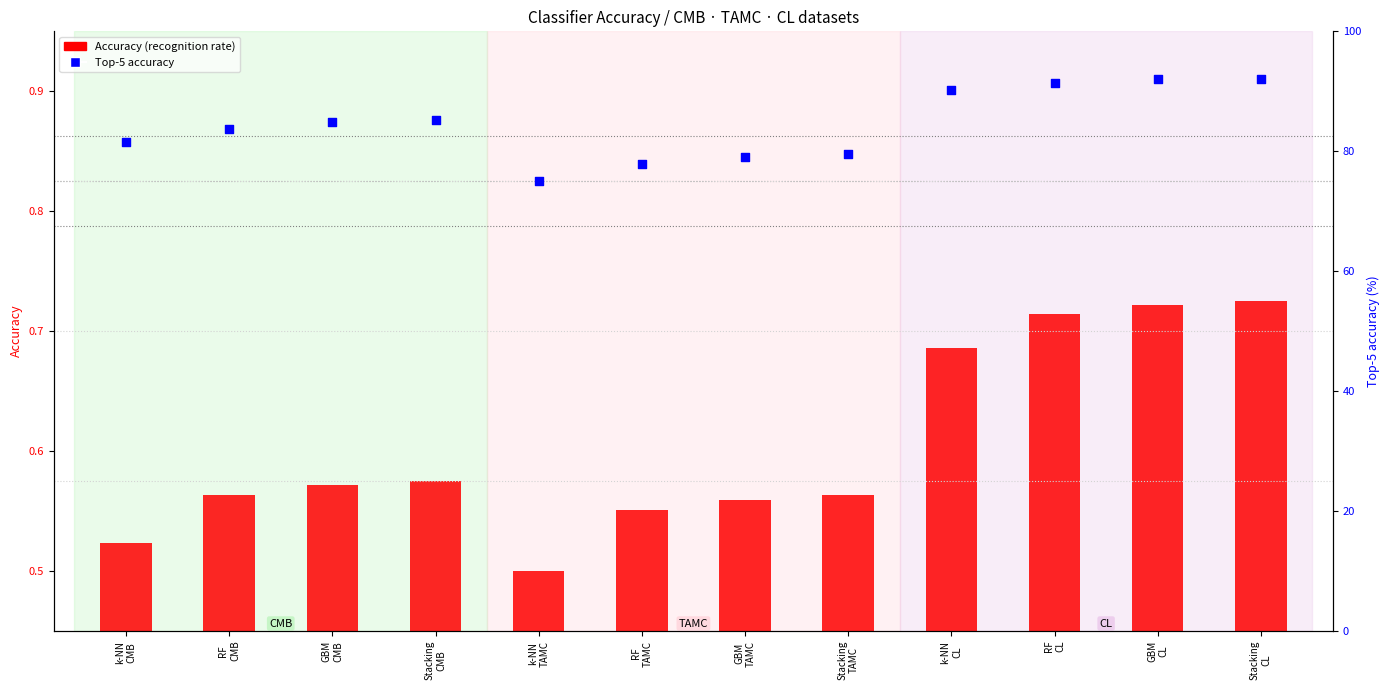

Which series has the widest spread of Y values?

Top-5 accuracy